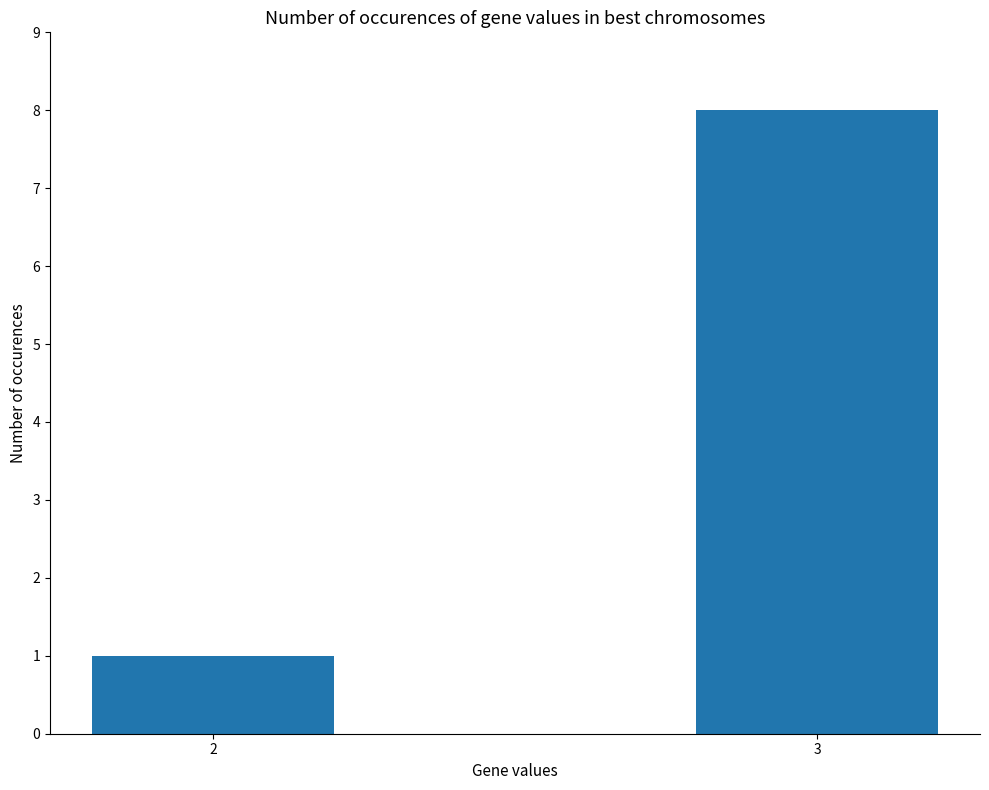

What is the value of the 2nd bar from the left?

8